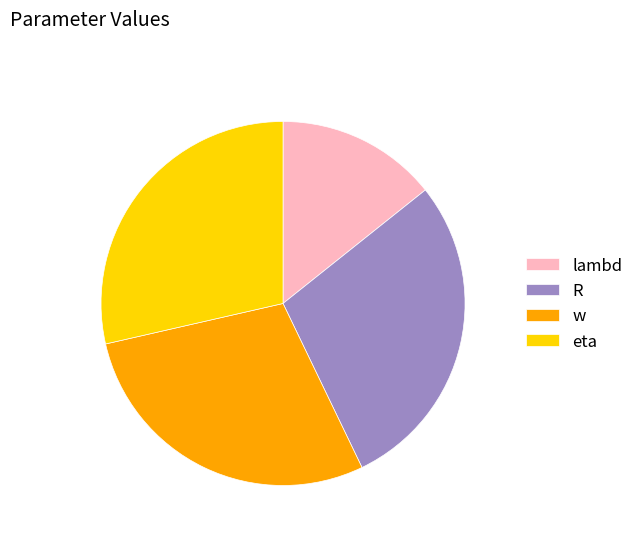

Is the sum of eta and w greater than half?

Yes